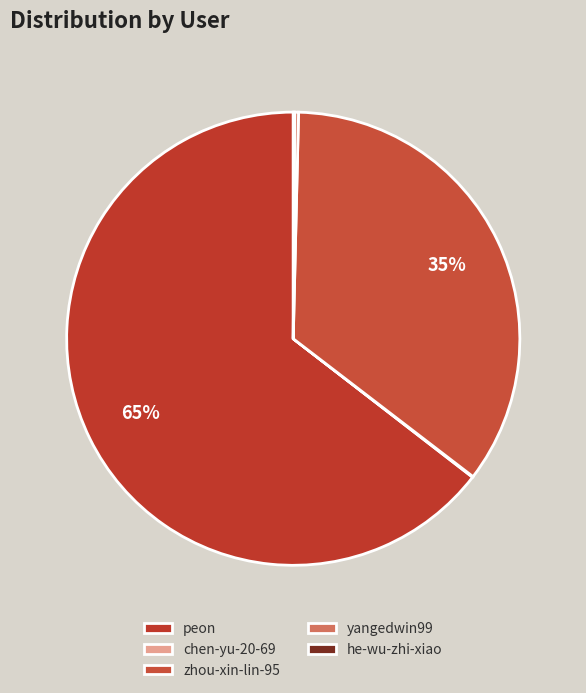

What is the change in value from yangedwin99 to he-wu-zhi-xiao?

-3